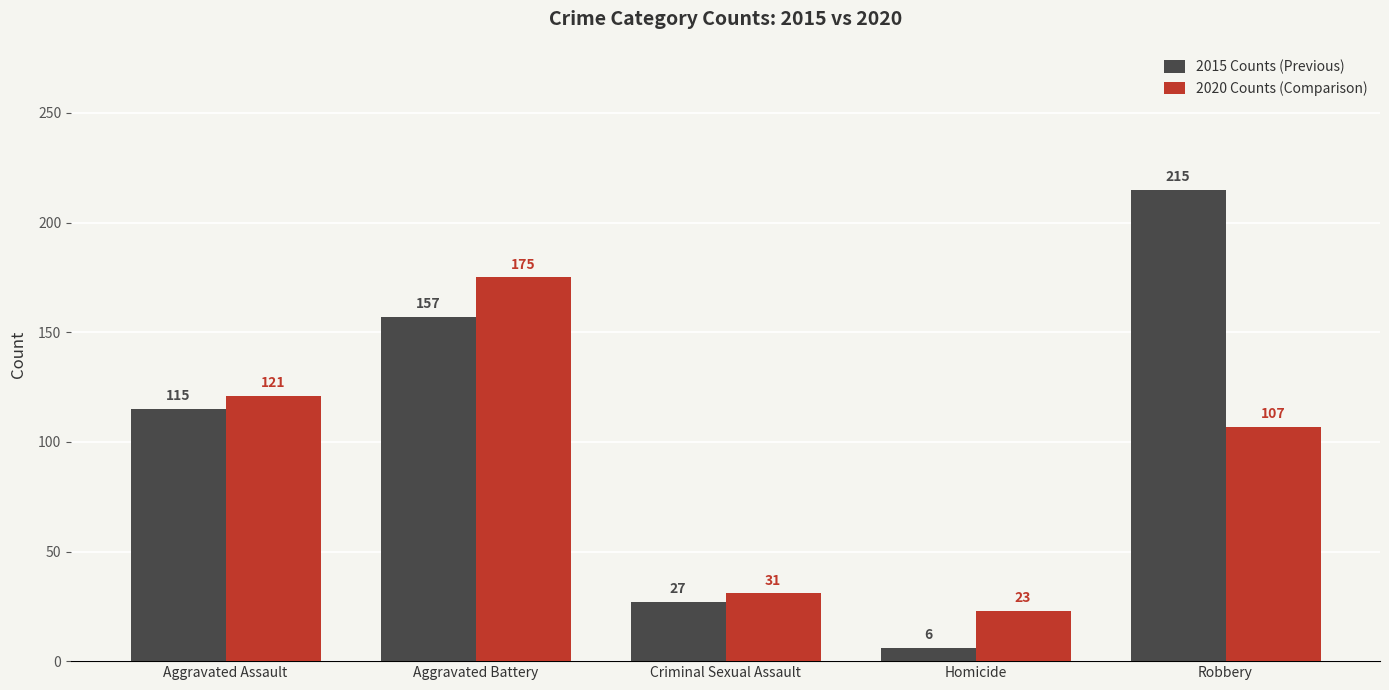

List the labels in order of 2015 Counts (Previous) value, largest first.

Robbery, Aggravated Battery, Aggravated Assault, Criminal Sexual Assault, Homicide